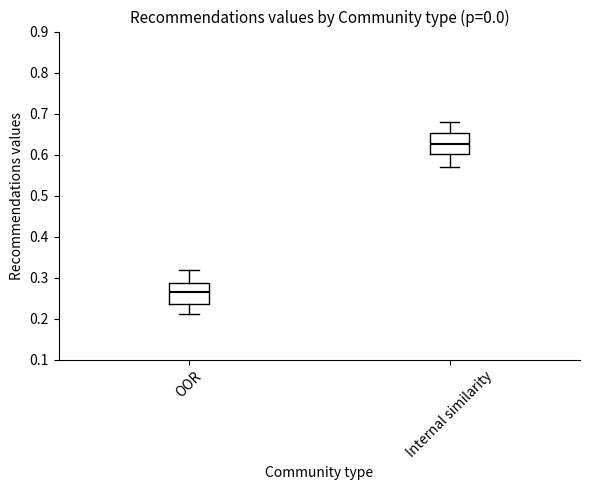

Where is the upper edge of the box for OOR on the y-axis? The values are not printed on the chart, so give them approximately, as read against the axis.

0.29